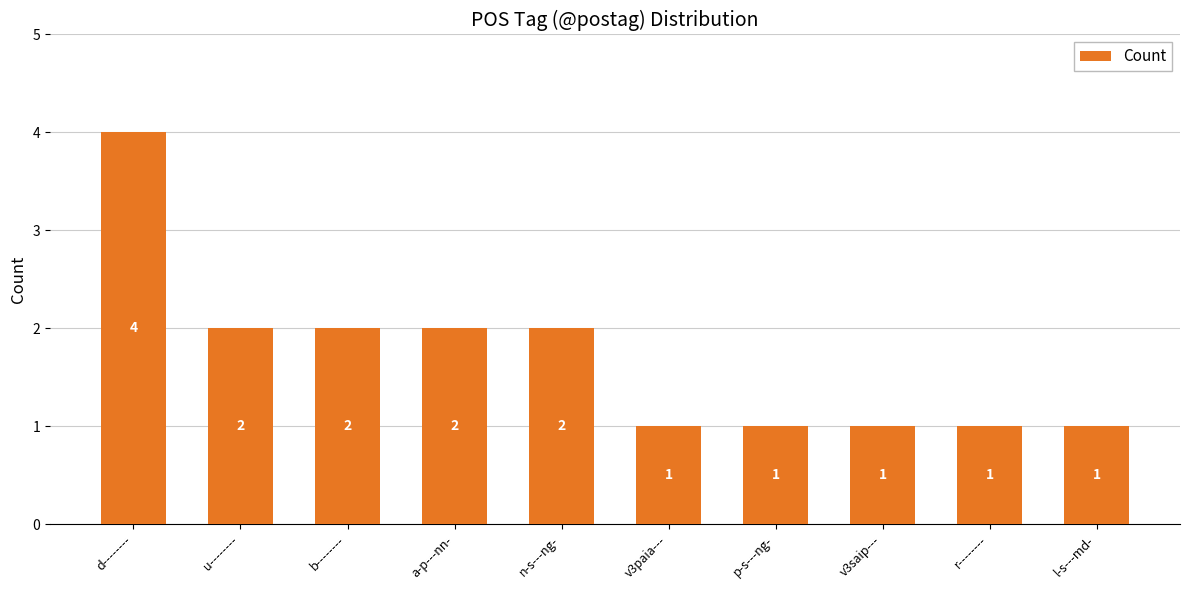

How many values are below 2?

5